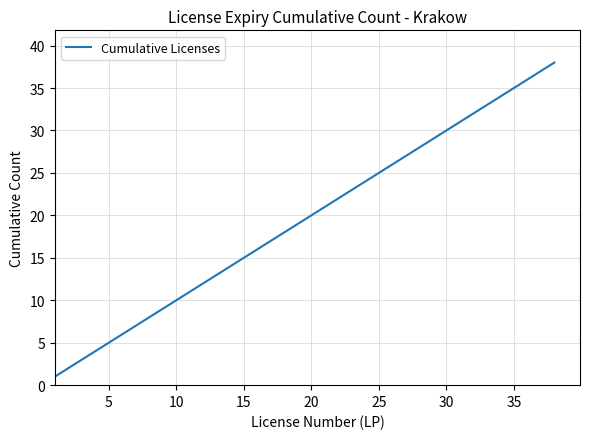

What is the difference between the maximum and minimum values?

37